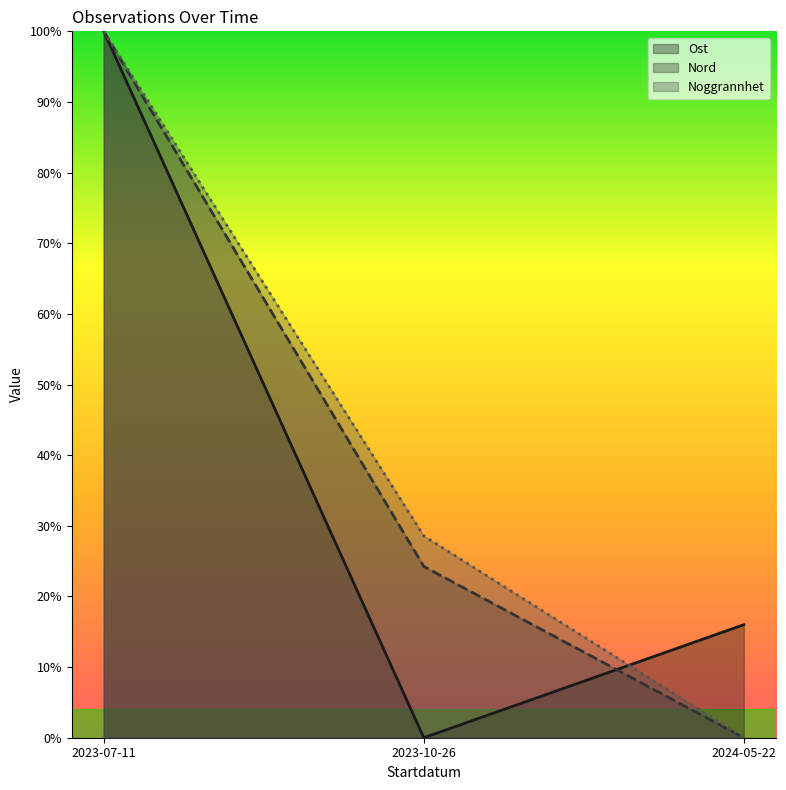

What is the maximum value for Nord?

100.0